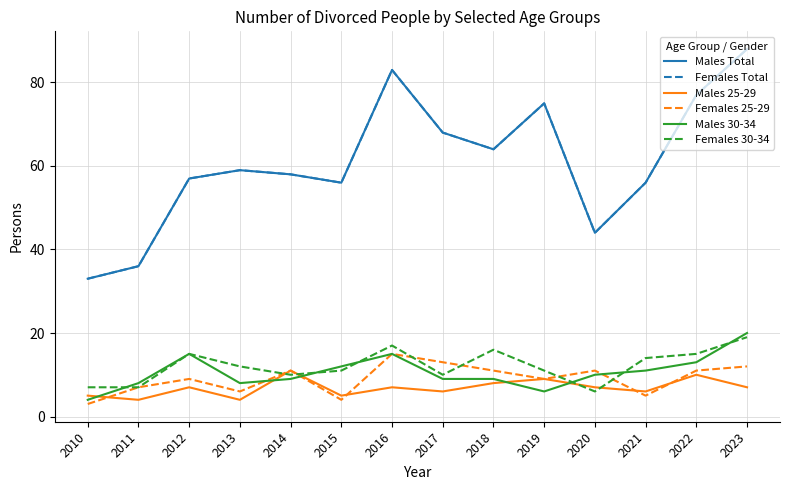

Does the chart have visible grid lines?

Yes